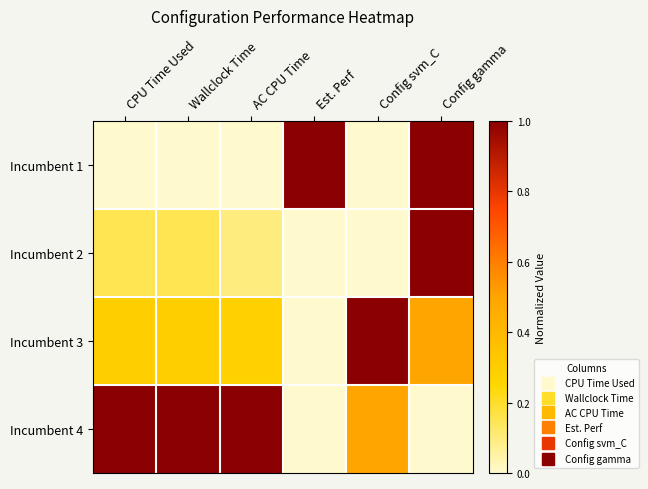

Reading left to right, what are all the values shown in this chart?

Incumbent 1: CPU Time Used=0.0	Wallclock Time=0.0	AC CPU Time=0.0	Est. Perf=1.0	Config svm_C=0.0	Config gamma=1.0
Incumbent 2: CPU Time Used=0.2	Wallclock Time=0.1	AC CPU Time=0.1	Est. Perf=0.0	Config svm_C=0.0	Config gamma=1.0
Incumbent 3: CPU Time Used=0.3	Wallclock Time=0.3	AC CPU Time=0.3	Est. Perf=0.0	Config svm_C=1.0	Config gamma=0.5
Incumbent 4: CPU Time Used=1.0	Wallclock Time=1.0	AC CPU Time=1.0	Est. Perf=0.0	Config svm_C=0.5	Config gamma=0.0